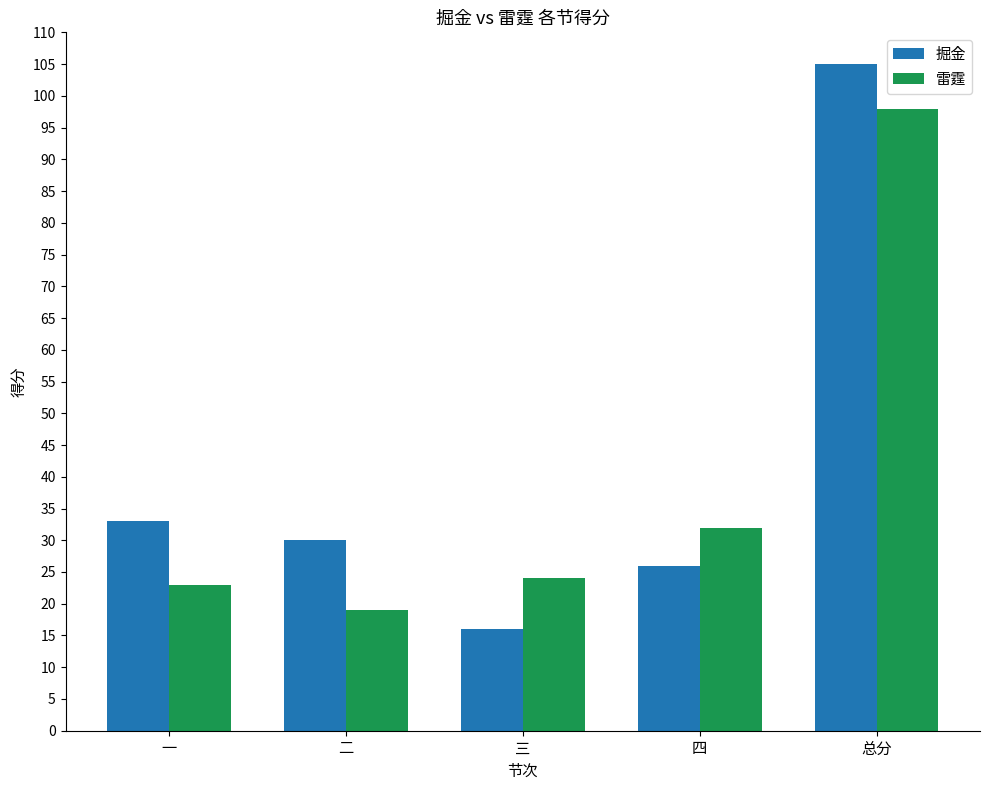

What is the sum of the 掘金 values at 一 and 三?

49